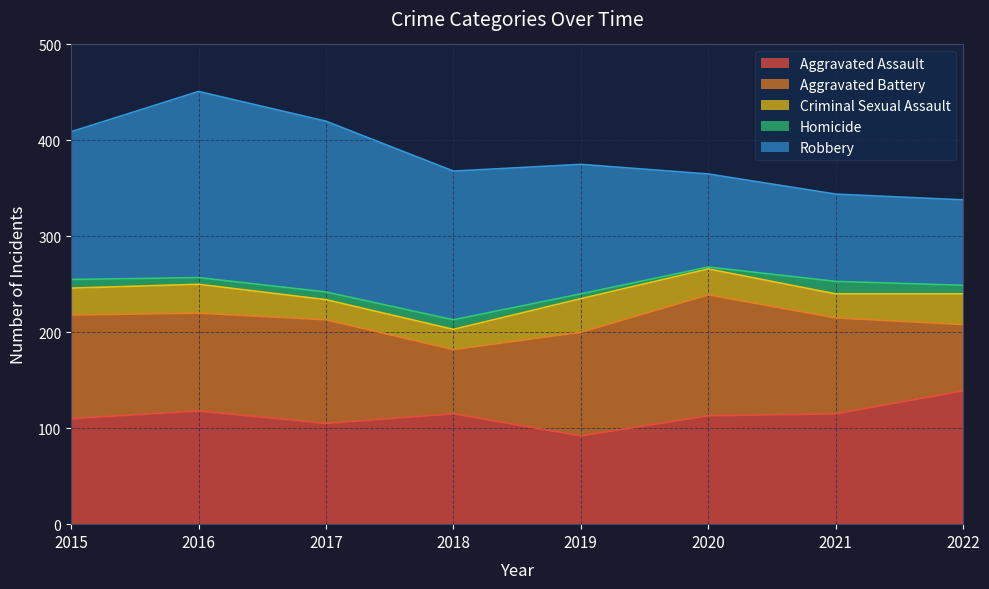

Reading right to left, extract all data points from this chart.

Aggravated Assault: 139	115	113	92	115	105	118	110
Aggravated Battery: 69	100	126	108	67	108	102	108
Criminal Sexual Assault: 32	25	27	35	21	21	30	28
Homicide: 9	13	2	5	10	8	7	9
Robbery: 89	91	97	135	155	178	194	154